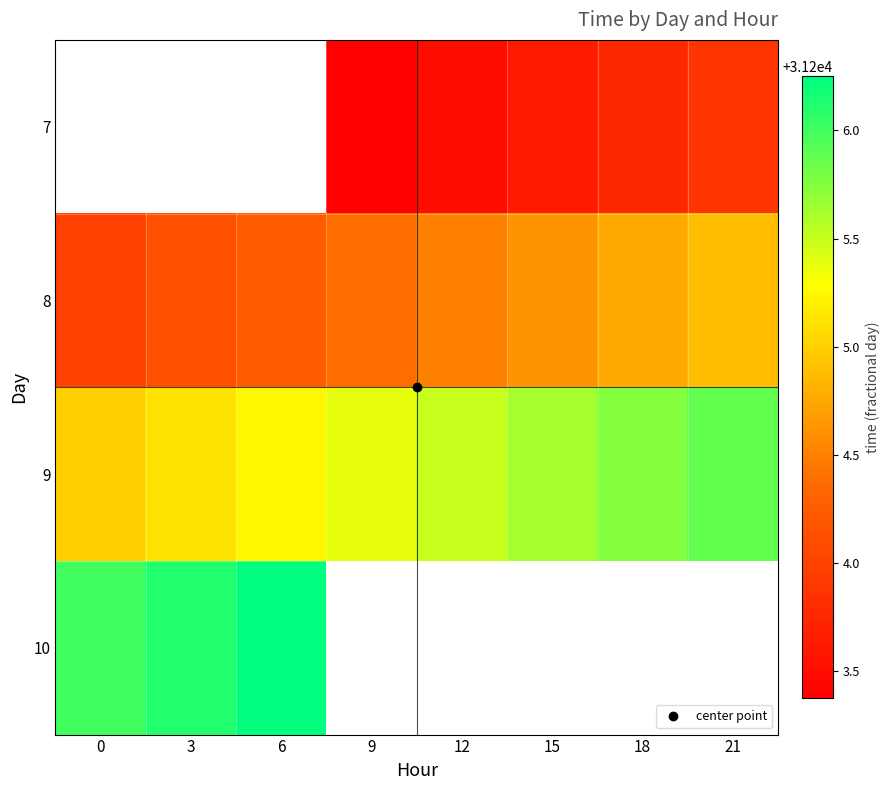

Which category has the lowest value across all series?

9